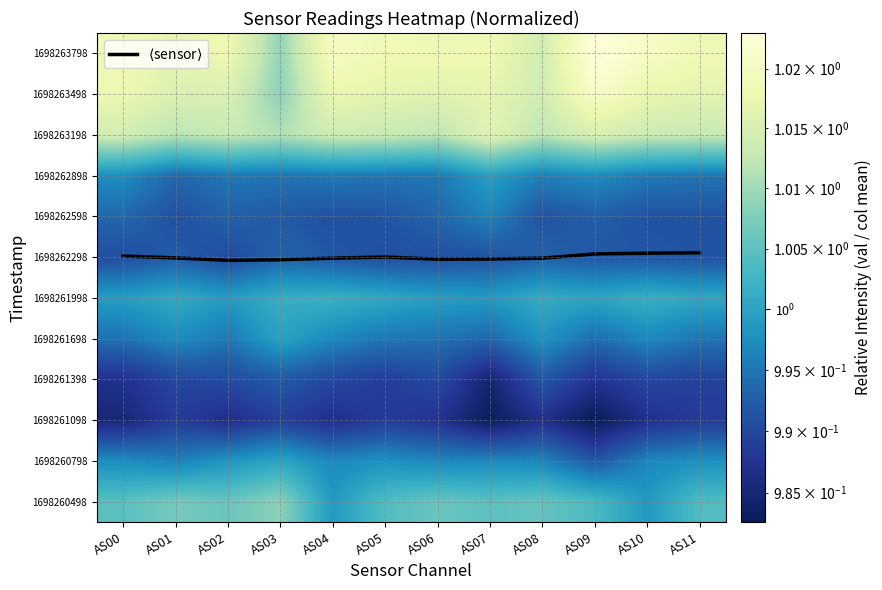

Which has a higher value, AS02 or AS05?

AS05